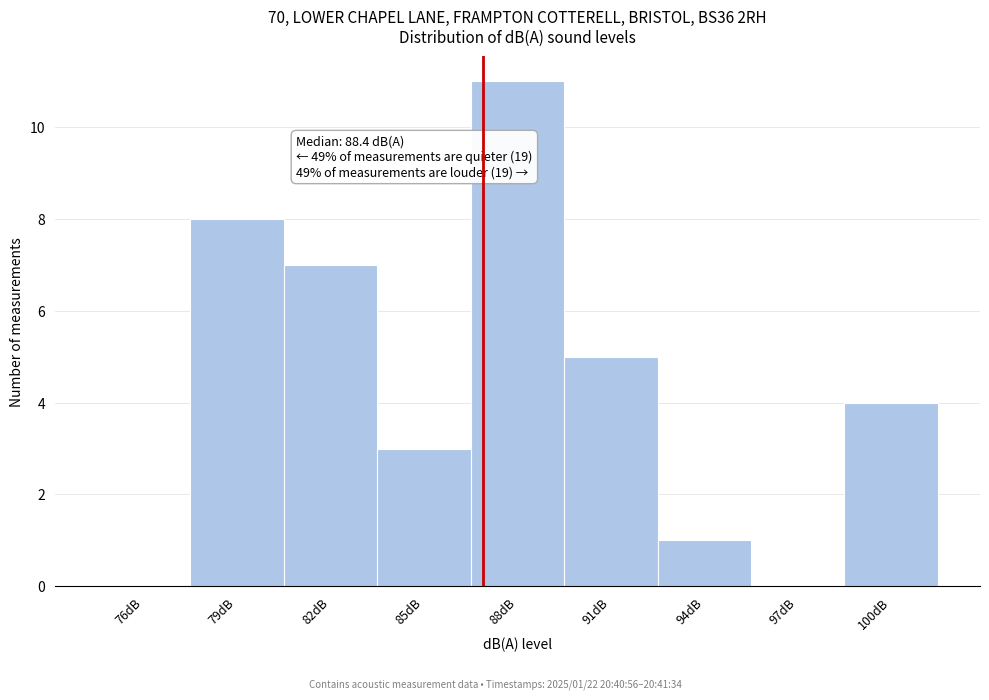

Reading right to left, extract all data points from this chart.

100dB=4	97dB=0	94dB=1	91dB=5	88dB=11	85dB=3	82dB=7	79dB=8	76dB=0